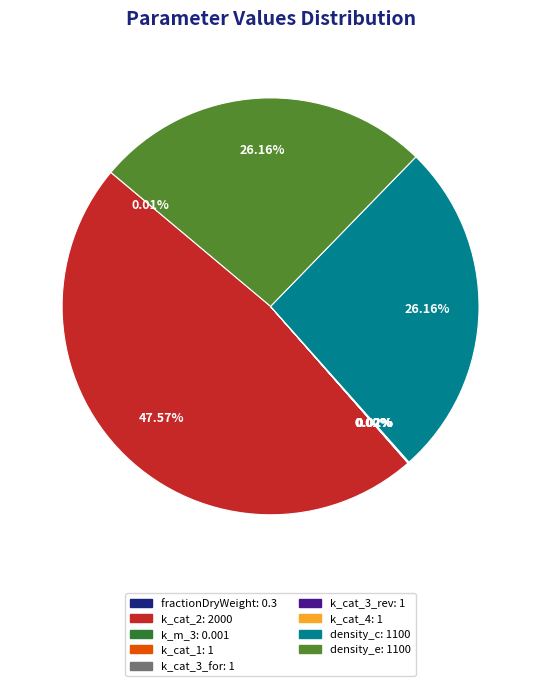

Which slice is the largest?

k_cat_2